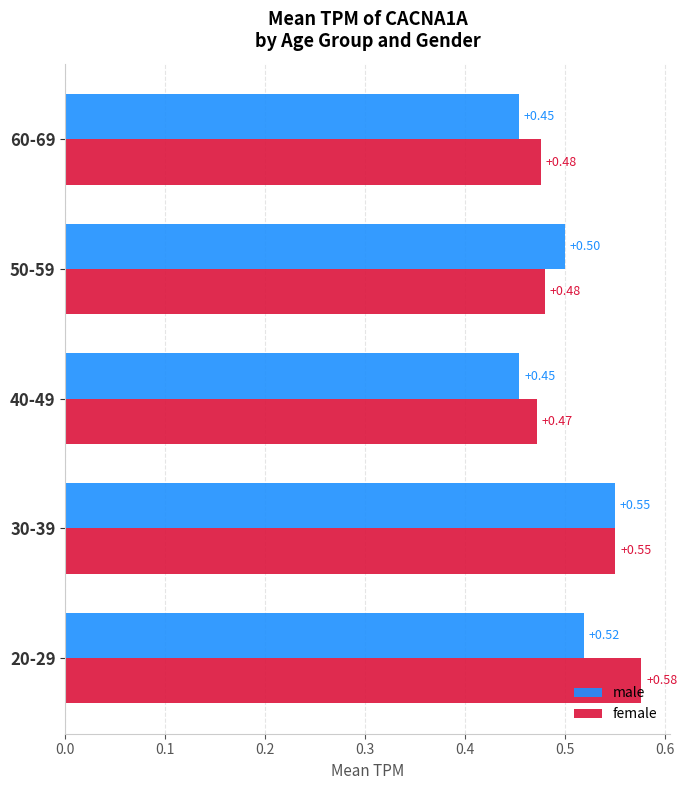

What is the average value of the female series?

0.5